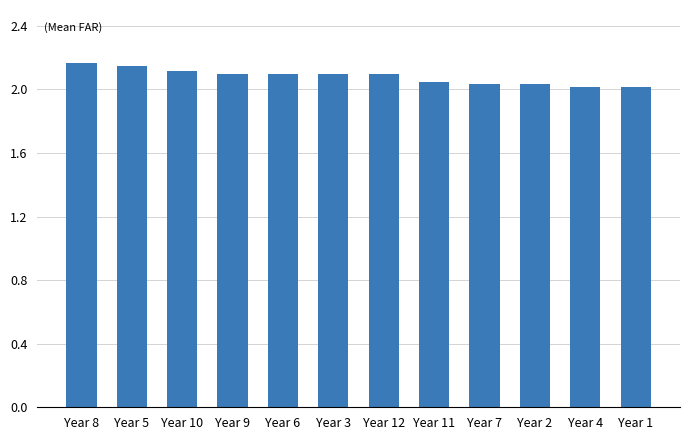

How many categories are shown in the chart?

12